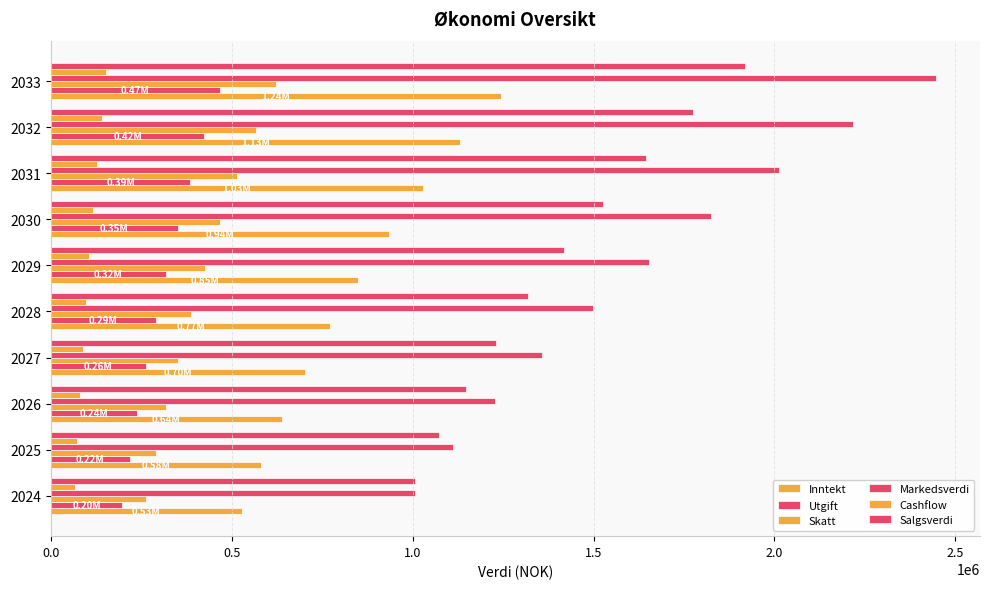

What is the minimum value for Markedsverdi?

1005500.0